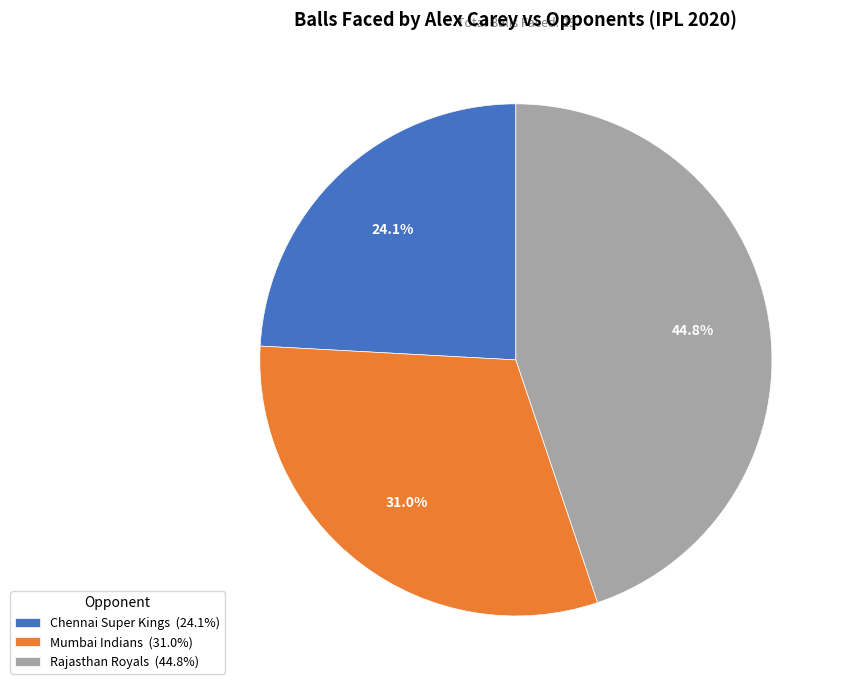

What is the smallest slice in the pie chart?

Chennai Super Kings